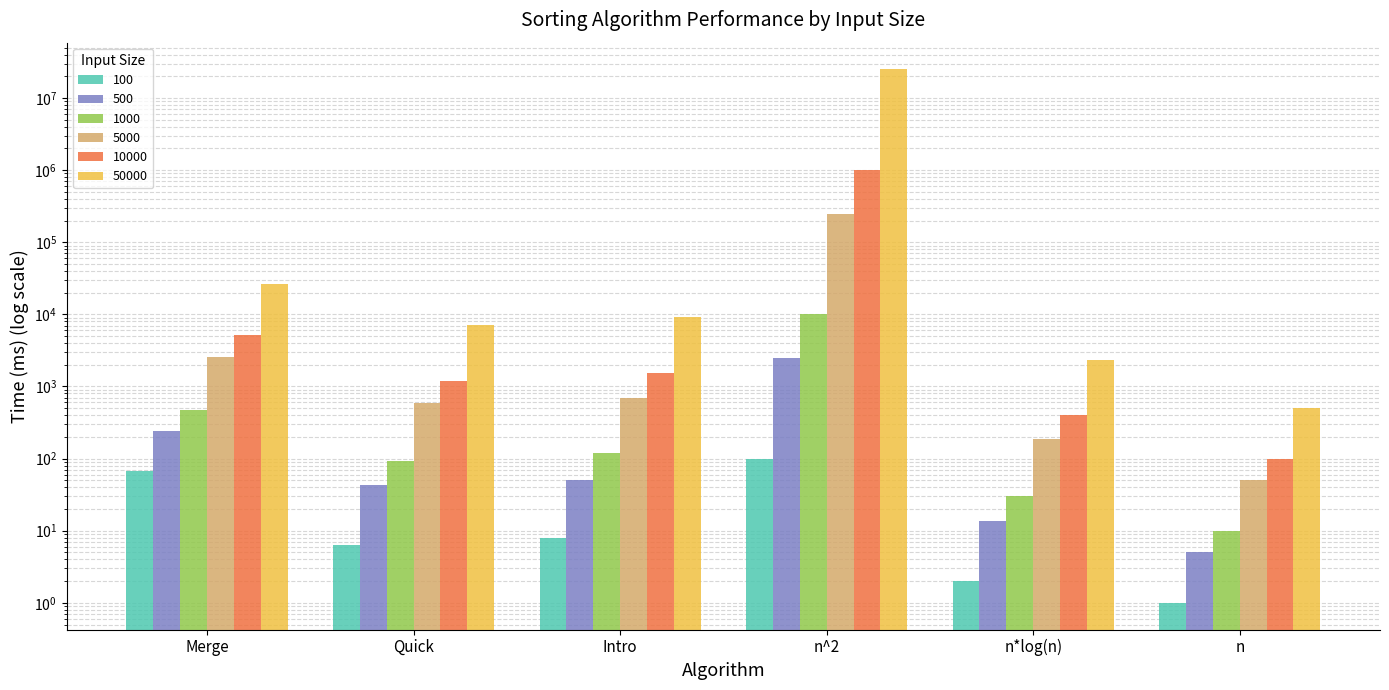

The value of 50000 at Quick is 7032.5. True or false?

True